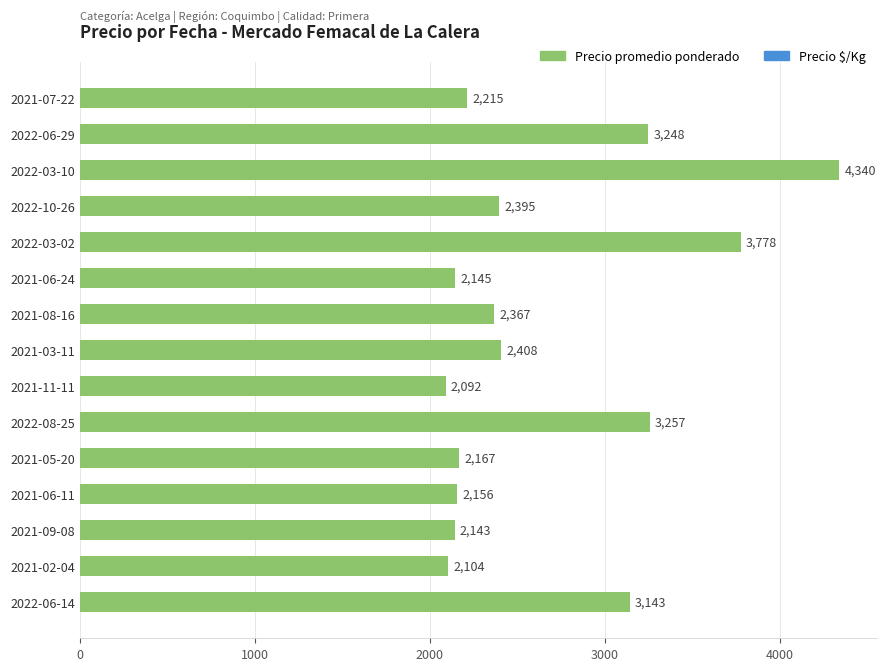

Rank the categories by value from lowest to highest.

2021-11-11, 2021-02-04, 2021-09-08, 2021-06-24, 2021-06-11, 2021-05-20, 2021-07-22, 2021-08-16, 2022-10-26, 2021-03-11, 2022-06-14, 2022-06-29, 2022-08-25, 2022-03-02, 2022-03-10